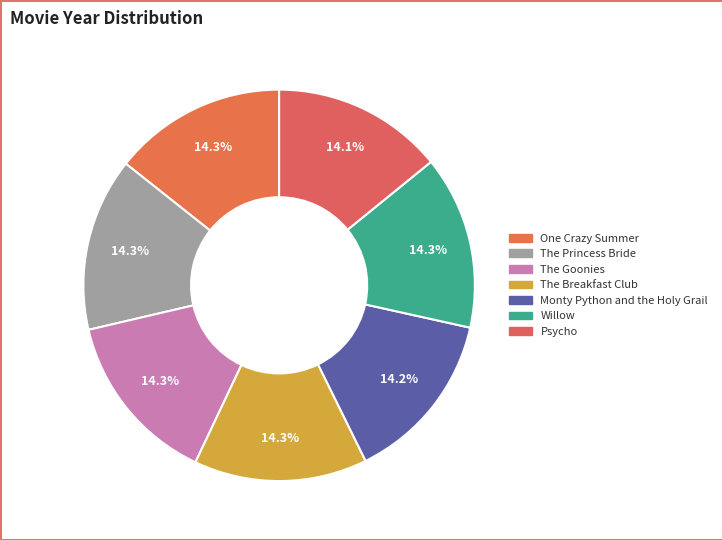

Count the number of slices in the pie.

7